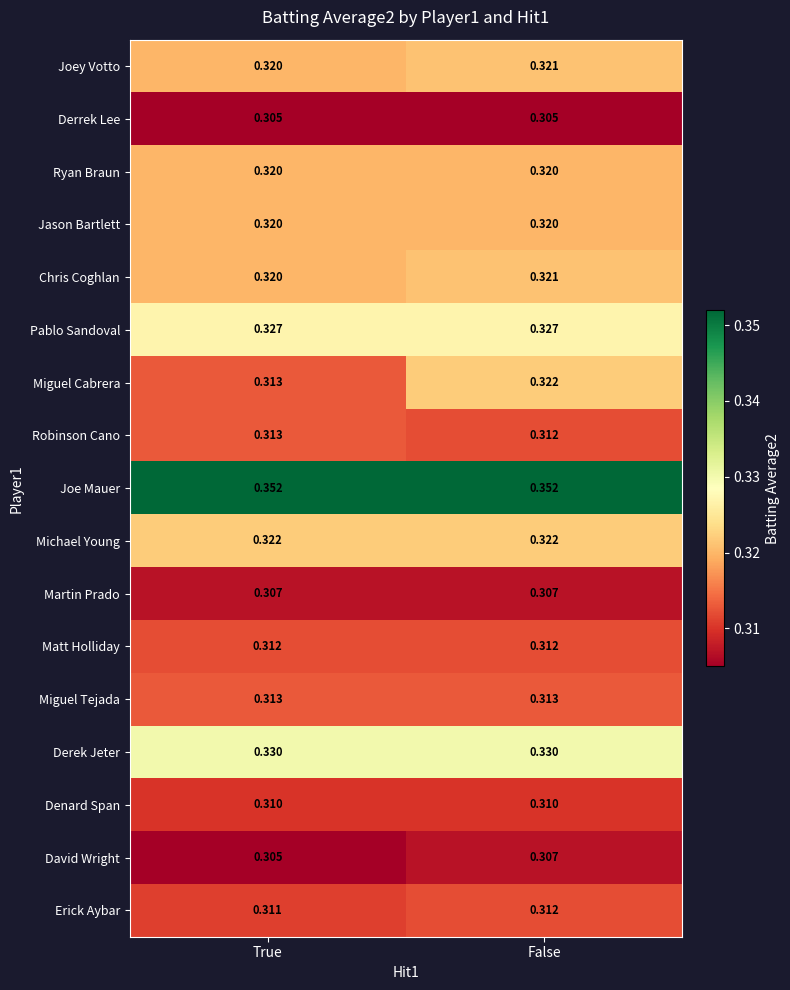

At how many categories does at least one series exceed 0?

2